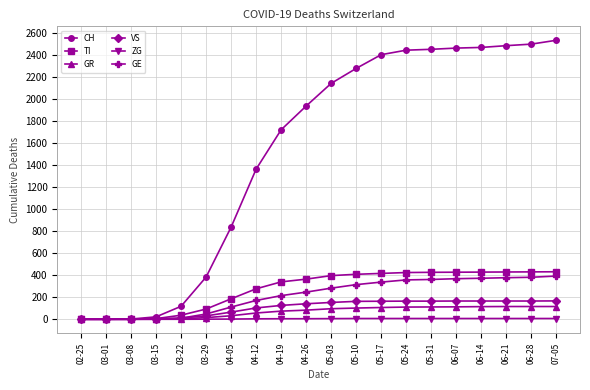

Which series has the largest total across all categories?

CH